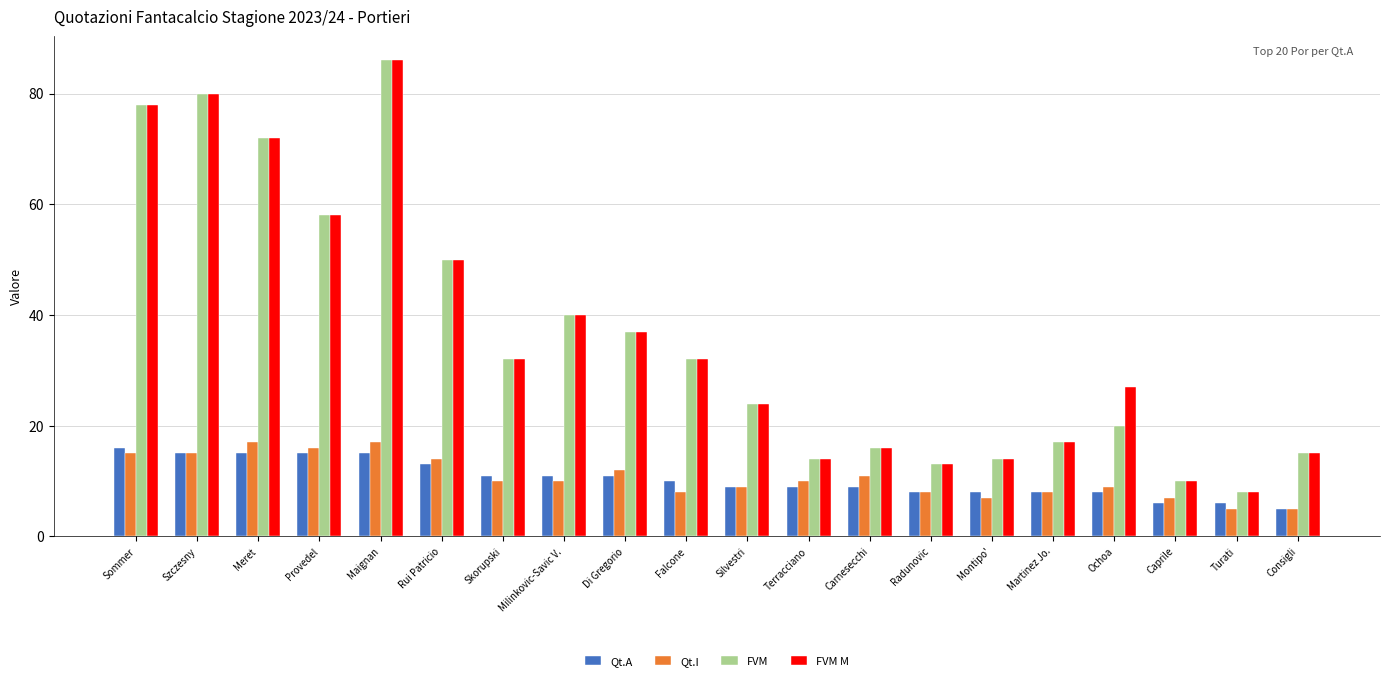

What is the label of the 6th bar from the right?

Montipo'